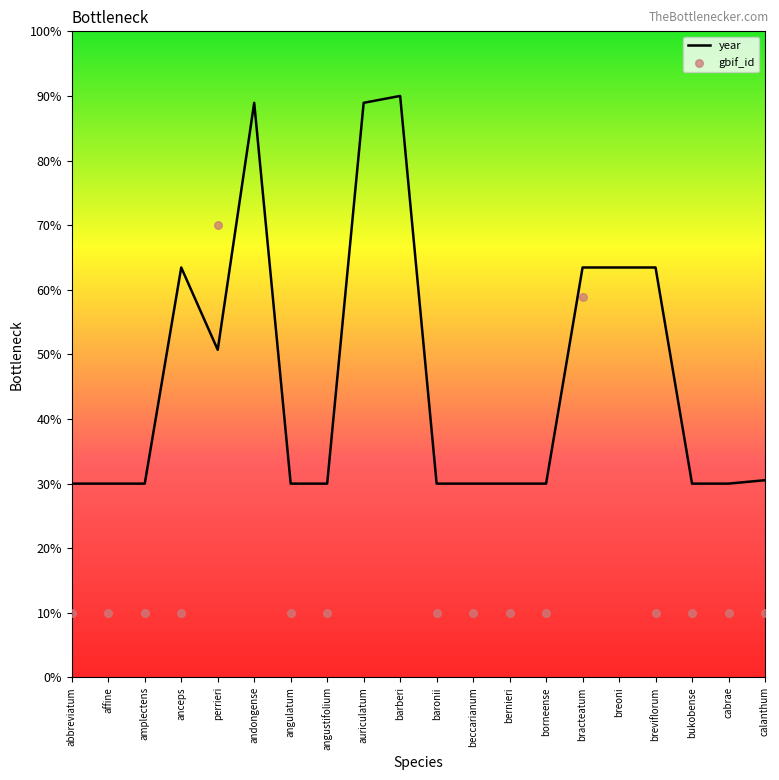

Is the value of year at angustifolium greater than the value of gbif_id at cabrae?

Yes